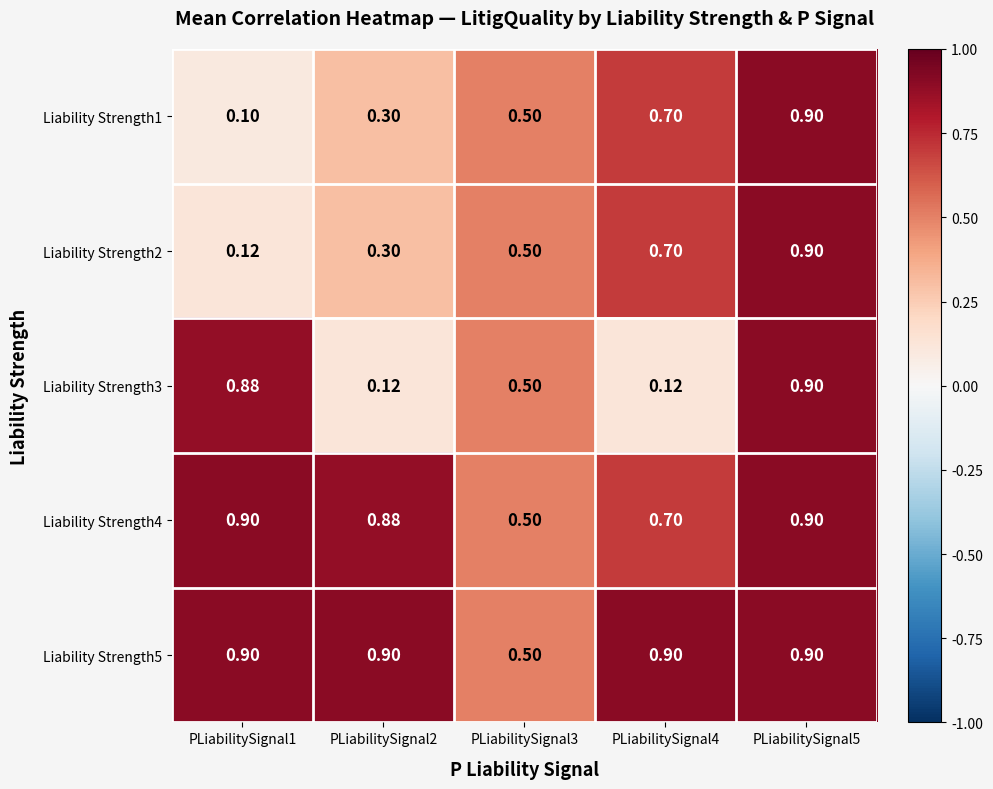

At which category is the sum across all series the highest?

PLiabilitySignal5